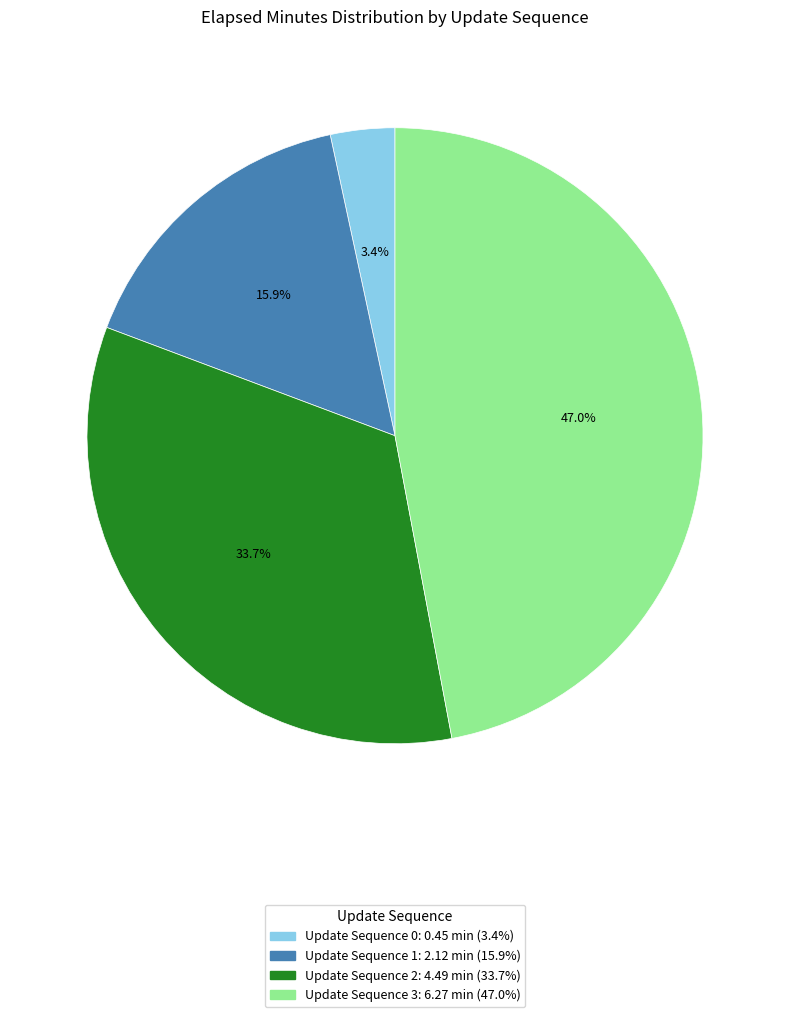

Count the number of slices in the pie.

4